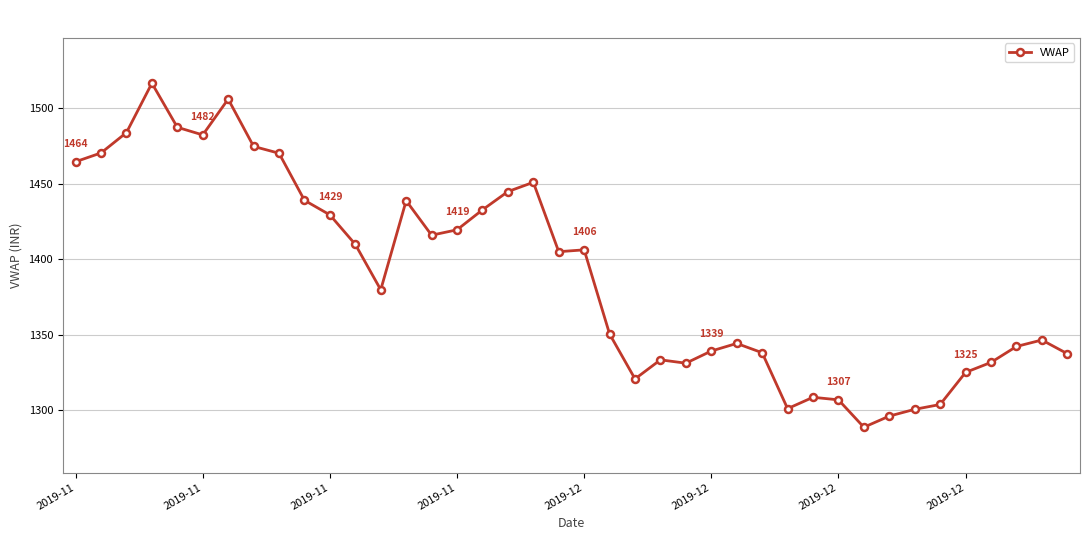

What is the value of the 6th point from the left?

1482.2